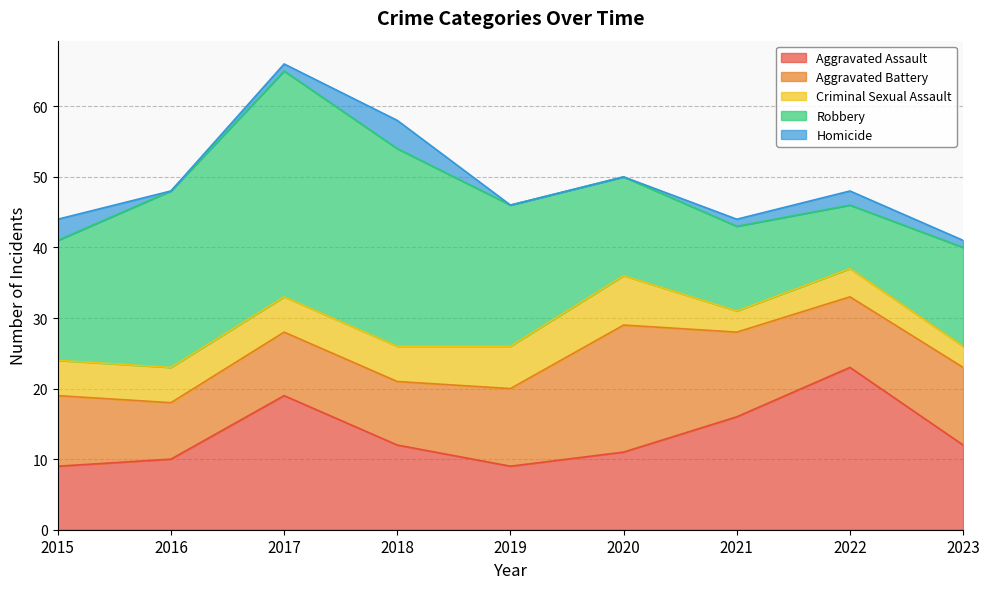

Reading left to right, transcribe all the data shown in this chart.

Aggravated Assault: 2015=9	2016=10	2017=19	2018=12	2019=9	2020=11	2021=16	2022=23	2023=12
Aggravated Battery: 2015=10	2016=8	2017=9	2018=9	2019=11	2020=18	2021=12	2022=10	2023=11
Criminal Sexual Assault: 2015=5	2016=5	2017=5	2018=5	2019=6	2020=7	2021=3	2022=4	2023=3
Robbery: 2015=17	2016=25	2017=32	2018=28	2019=20	2020=14	2021=12	2022=9	2023=14
Homicide: 2015=3	2016=0	2017=1	2018=4	2019=0	2020=0	2021=1	2022=2	2023=1